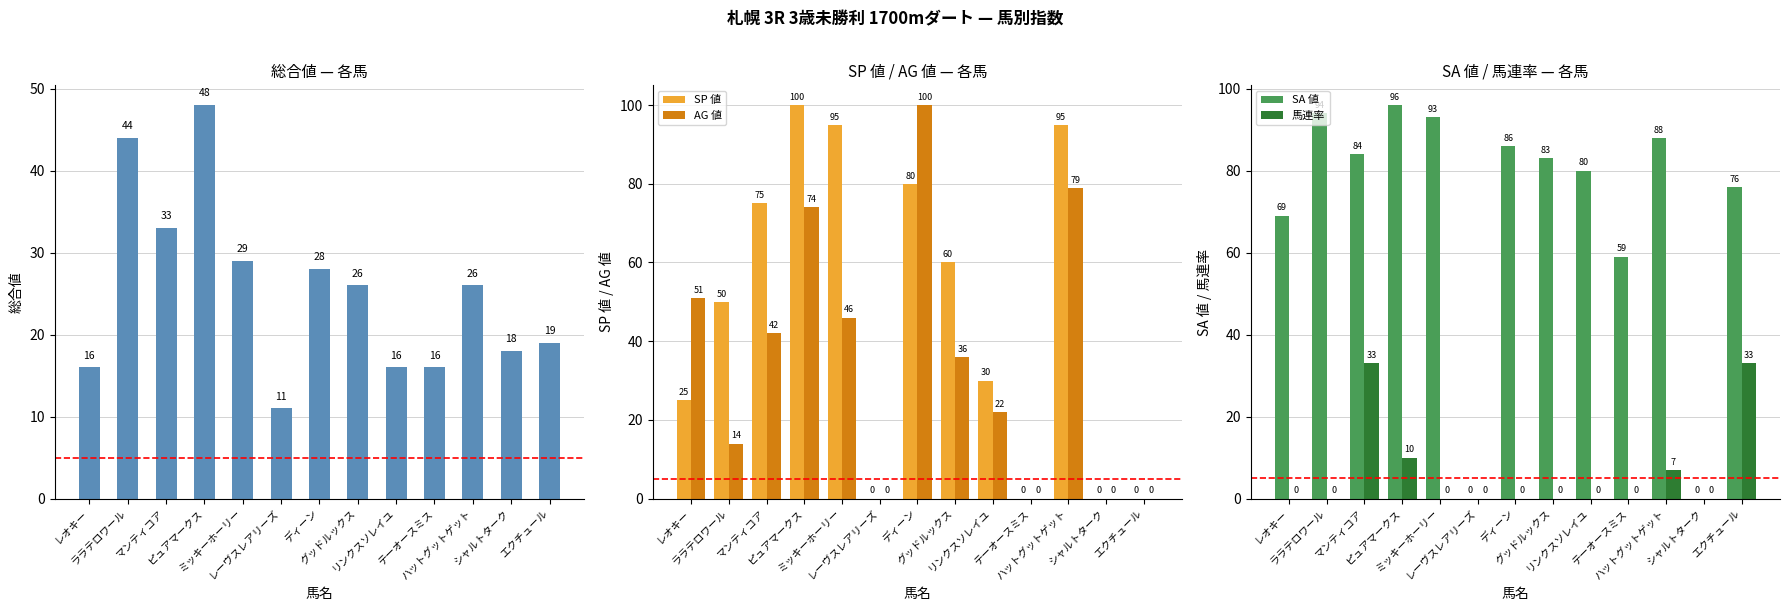

What is the sum of the SP 値 values at シャルトターク and ララテロワール?

50